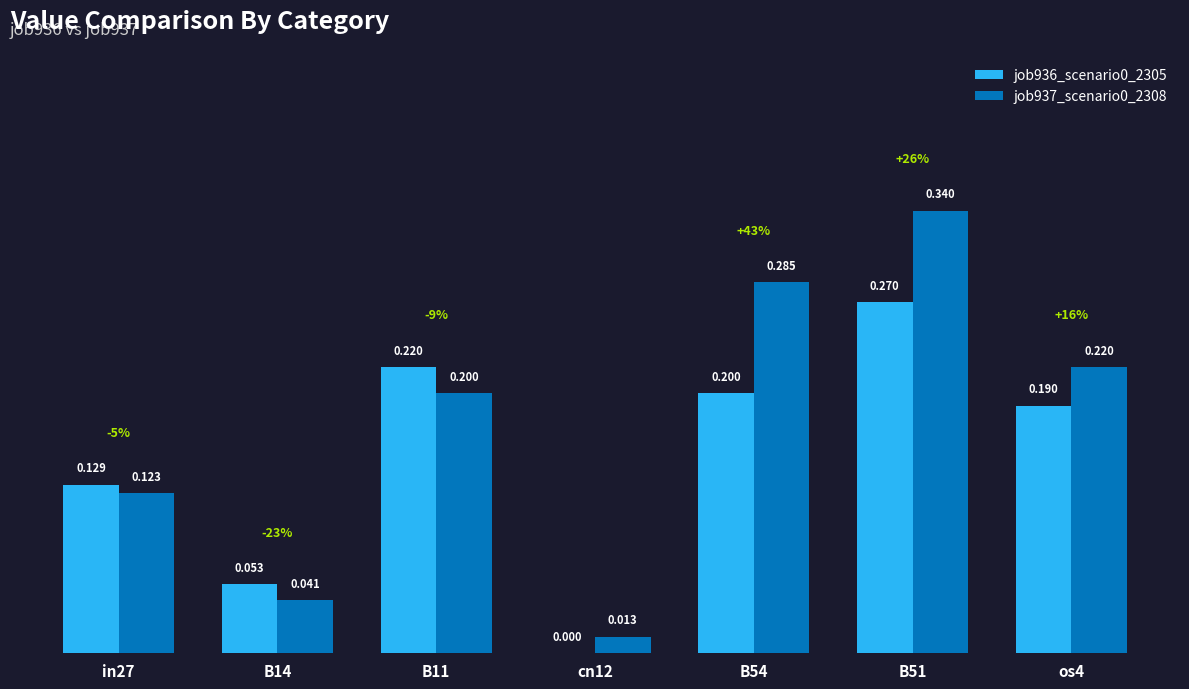

How many values in the job936_scenario0_2305 series exceed 0?

6